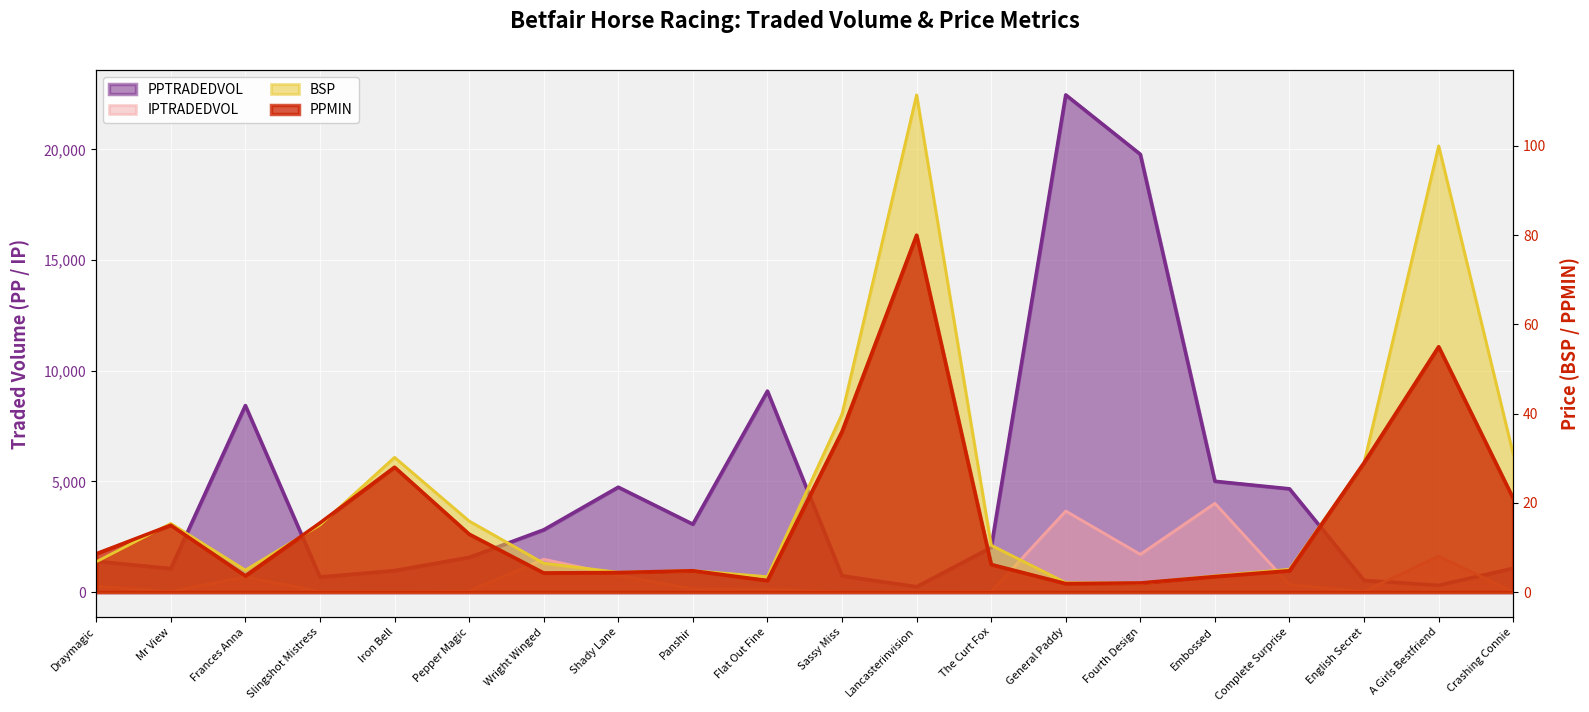

Rank the series at Pepper Magic from lowest to highest value.

PPMIN, BSP, IPTRADEDVOL, PPTRADEDVOL